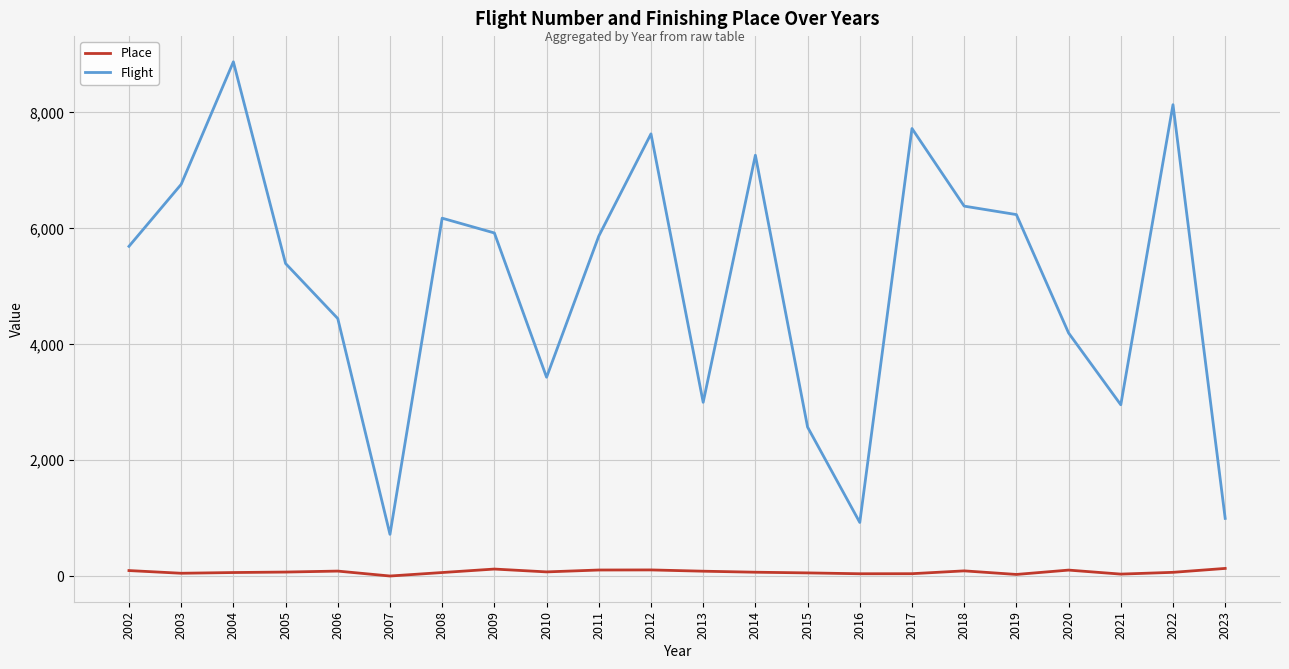

Which category has the highest value in the Flight series?

2004